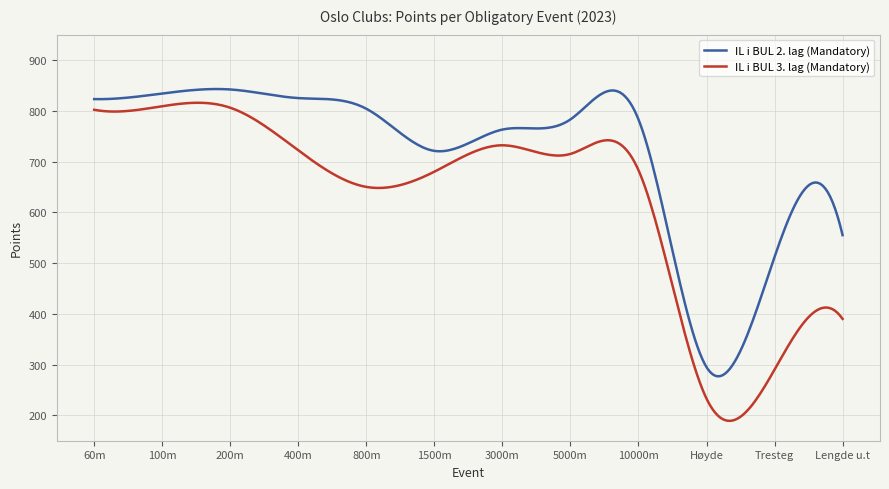

Which series has the largest total across all categories?

IL i BUL 2. lag (Mandatory)